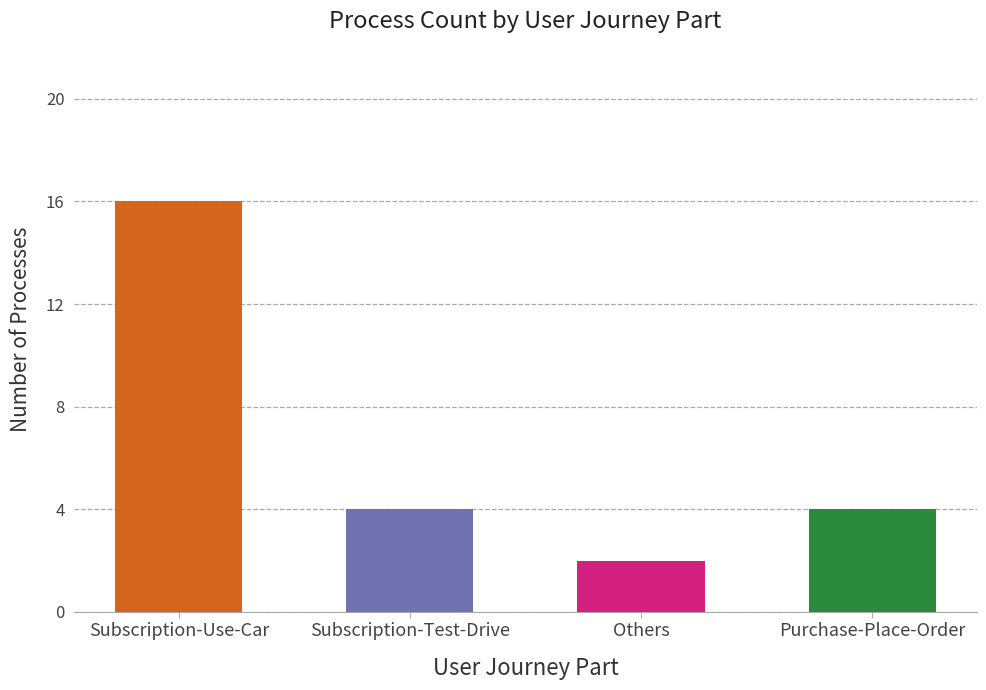

What is the difference between the maximum and minimum values?

14